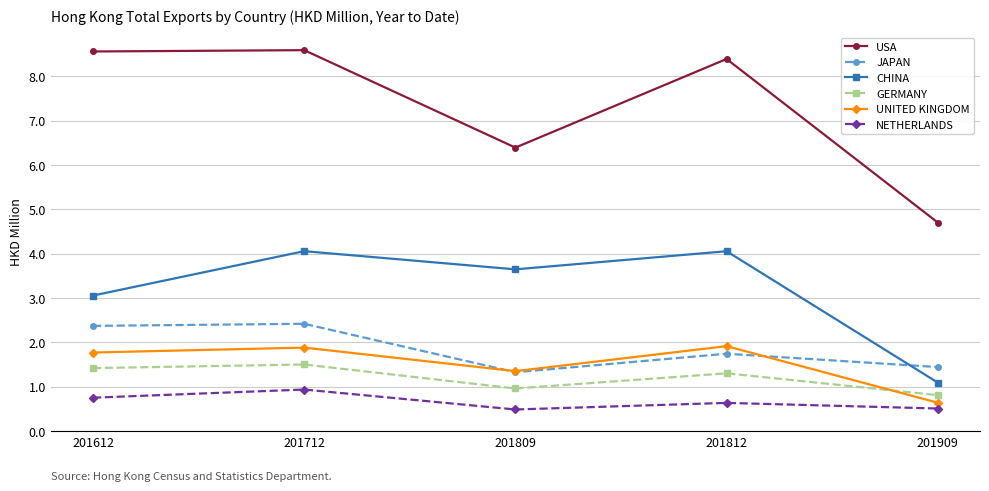

Reading right to left, what are all the values shown in this chart?

USA: 4.7	8.4	6.4	8.6	8.6
JAPAN: 1.4	1.7	1.3	2.4	2.4
CHINA: 1.1	4.1	3.6	4.1	3.1
GERMANY: 0.8	1.3	1.0	1.5	1.4
UNITED KINGDOM: 0.6	1.9	1.4	1.9	1.8
NETHERLANDS: 0.5	0.6	0.5	0.9	0.8